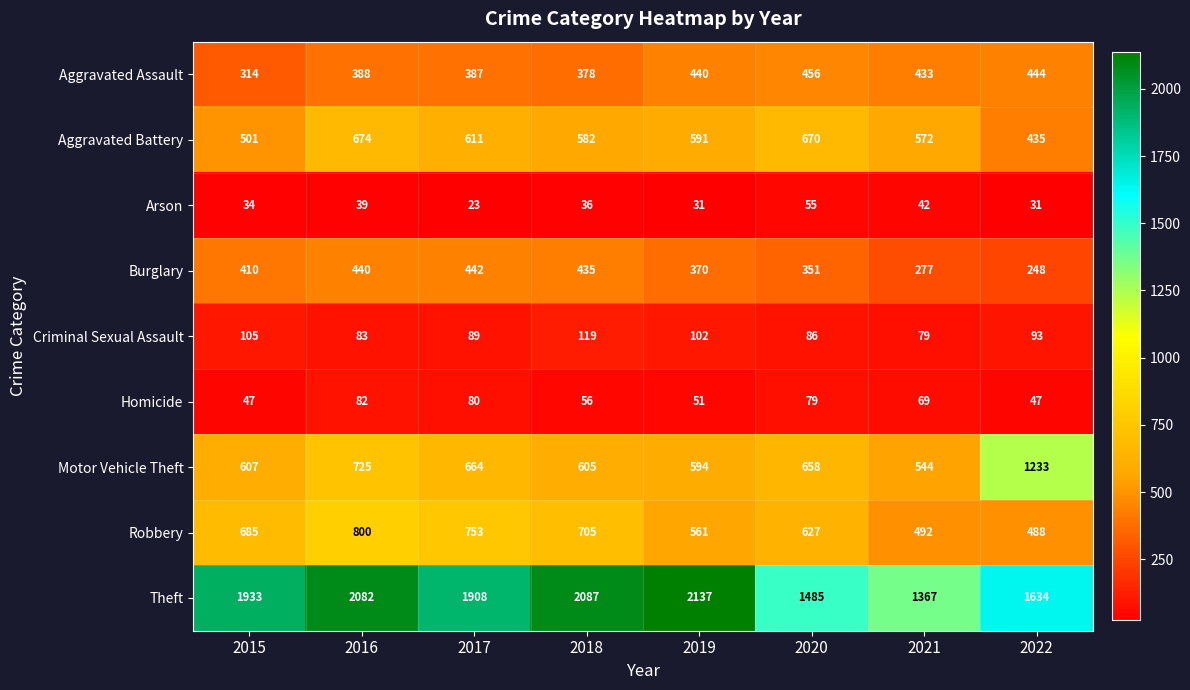

Where is Aggravated Assault nearest to the value 385?

2017